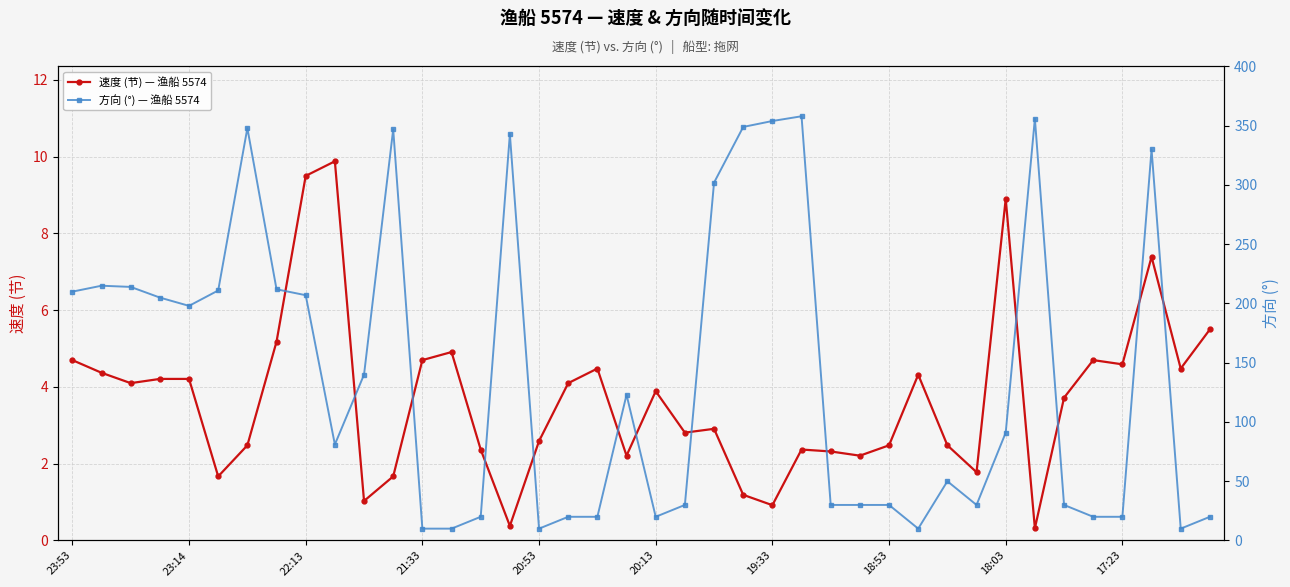

True or false: 速度 (节) — 渔船 5574 and 方向 (°) — 渔船 5574 intersect in this chart.

False